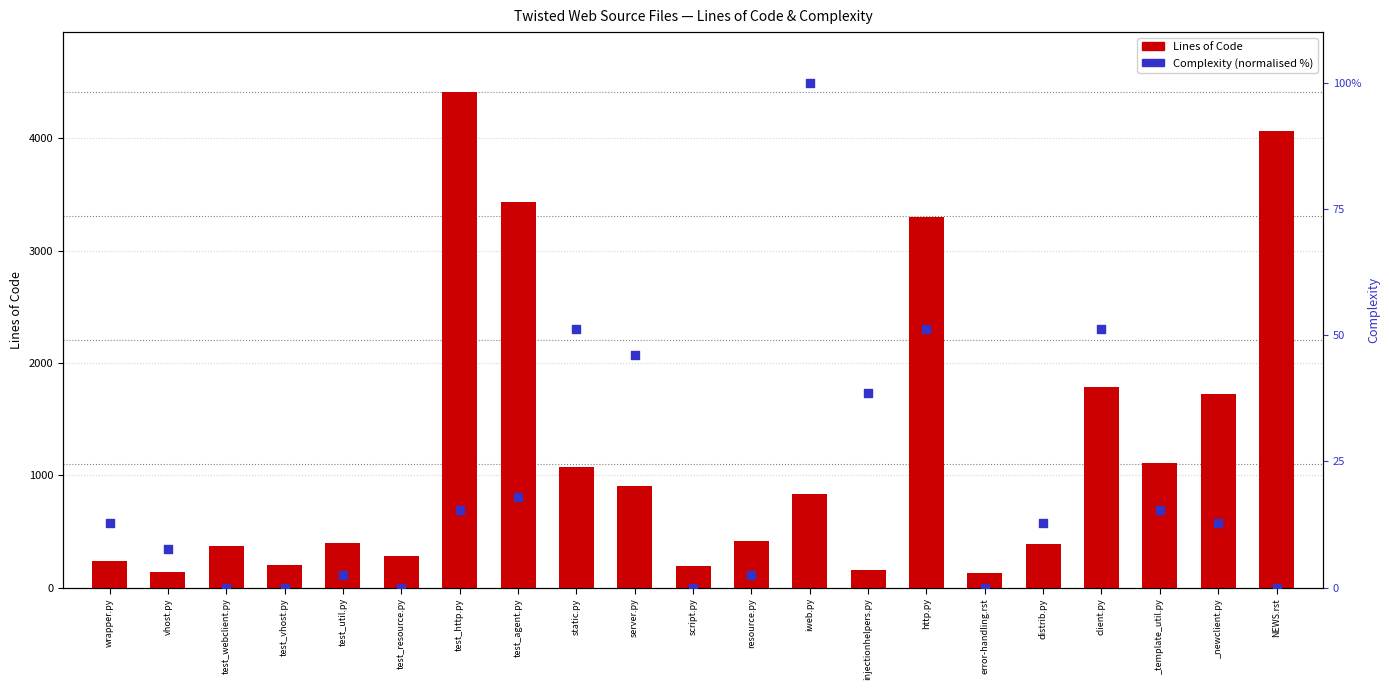

What is the total value across all series at static.py?

1123.3